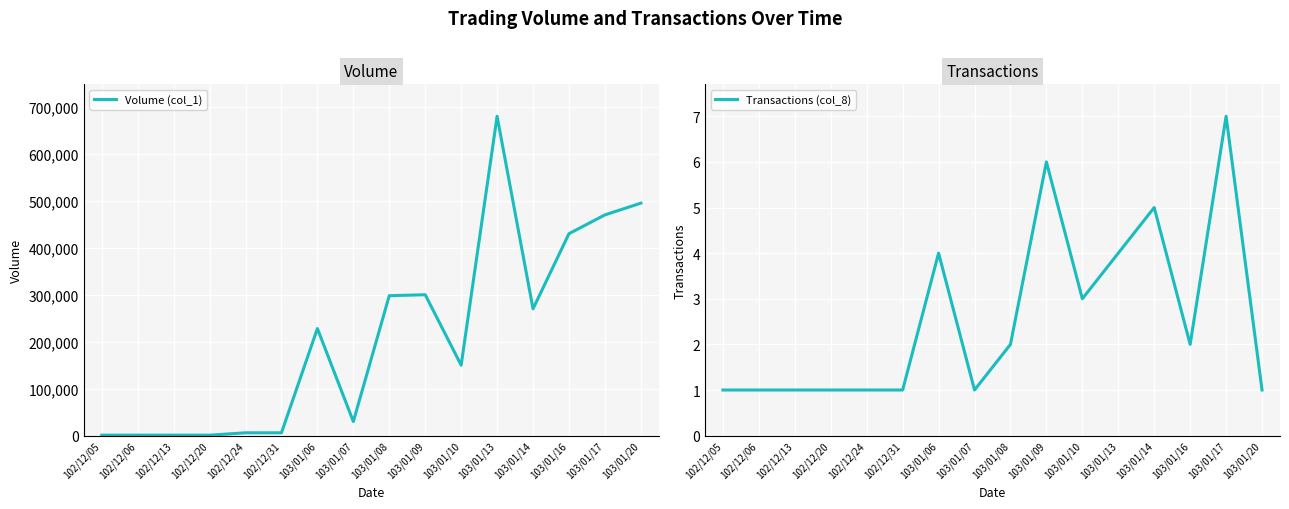

Between 103/01/10 and 103/01/14, which series saw the biggest shift?

Volume (col_1)